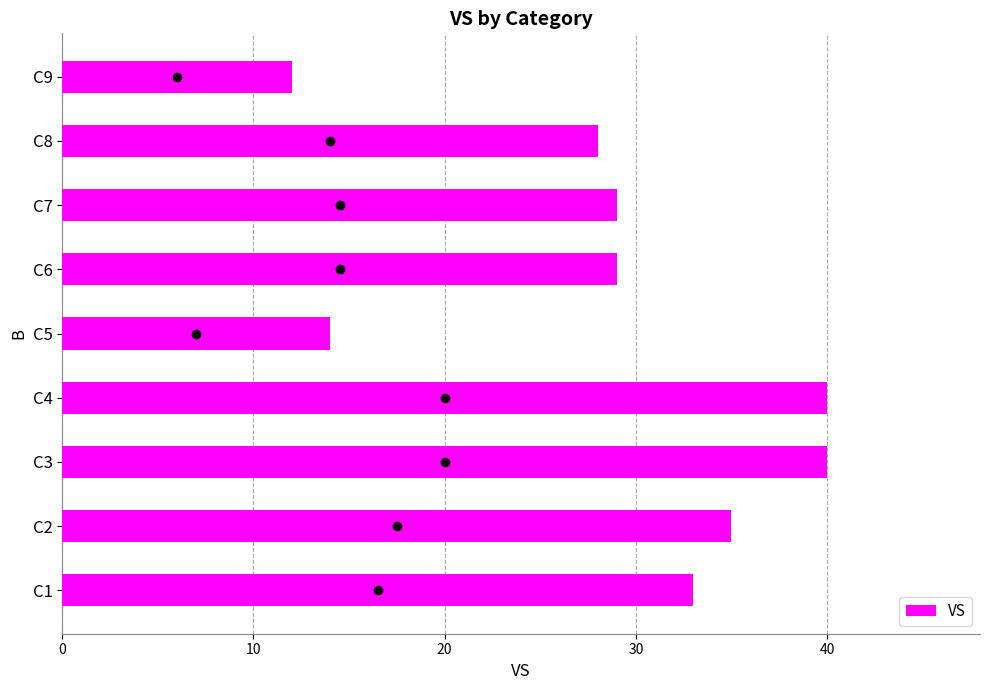

What is the sum of all values?

260